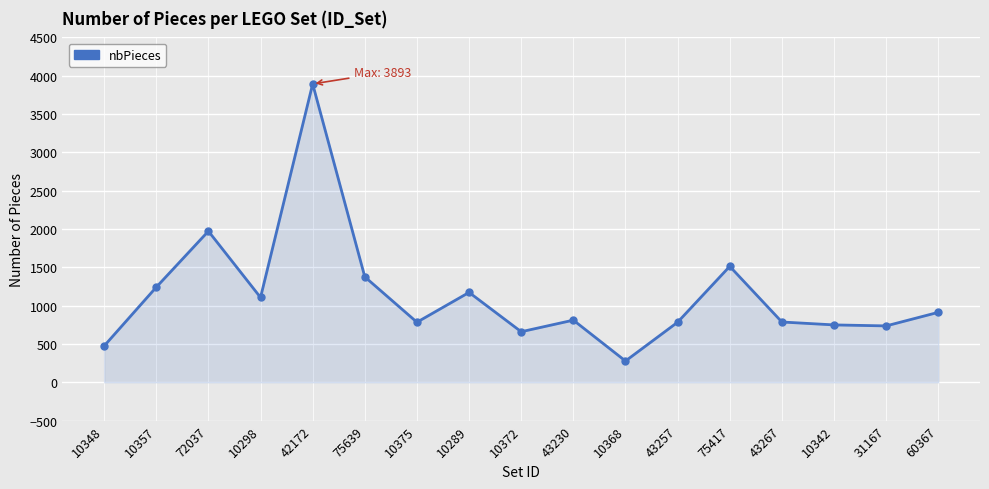

What is the label of the 10th point from the right?

10289